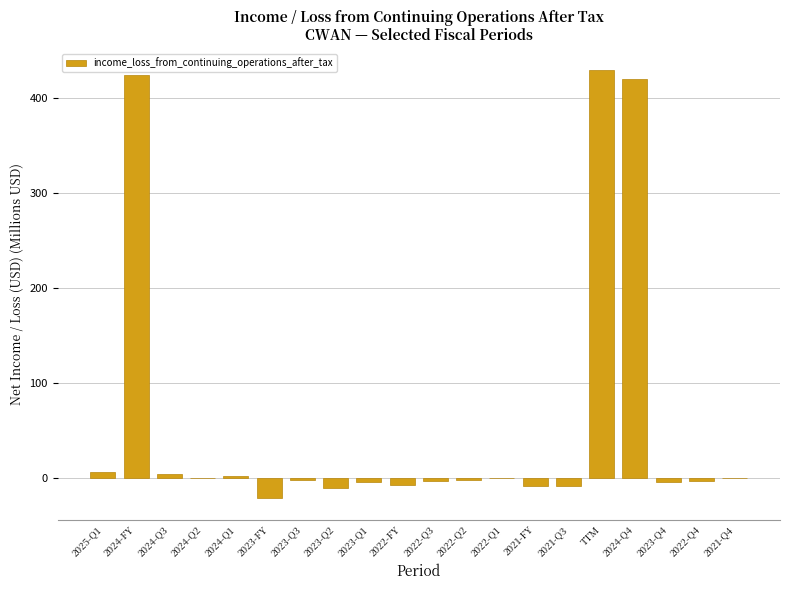

What is the greatest value displayed?

429.0